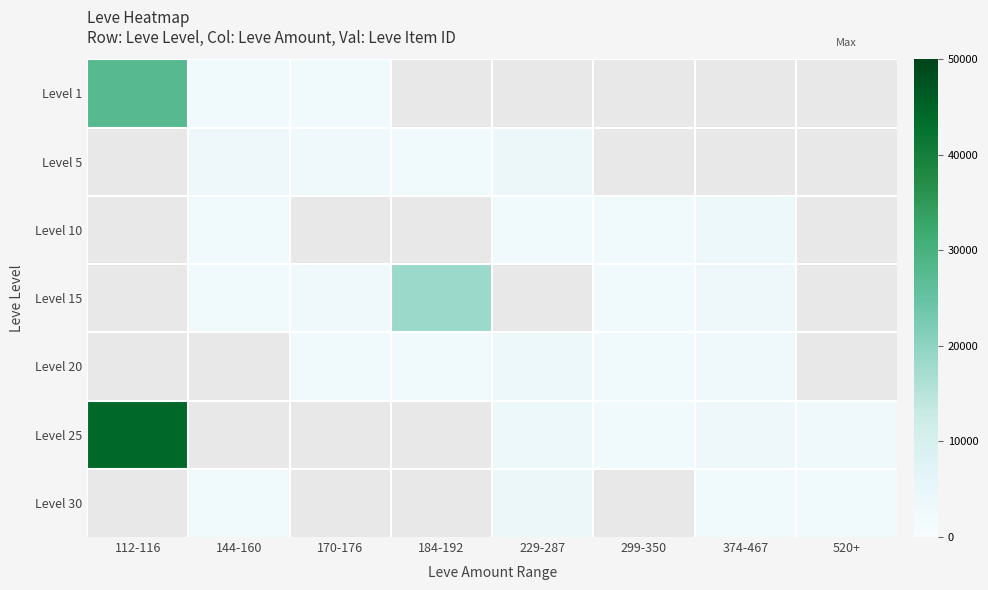

Count the number of categories in the chart.

8